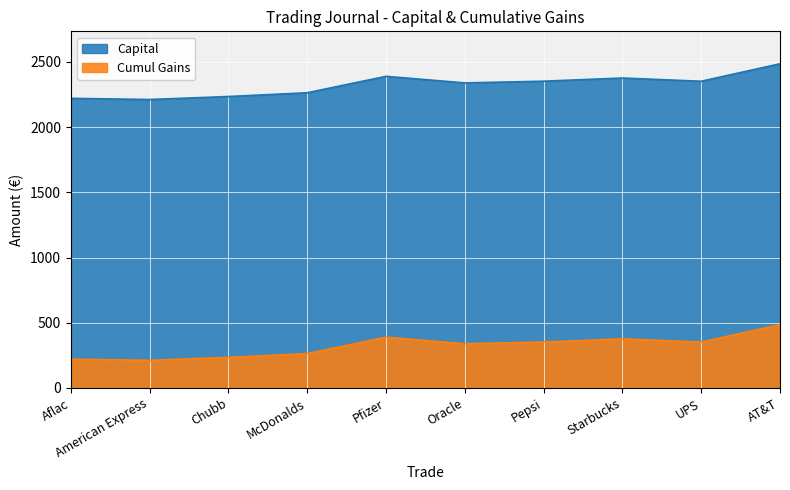

True or false: Capital has more than 0 interior local peaks.

True